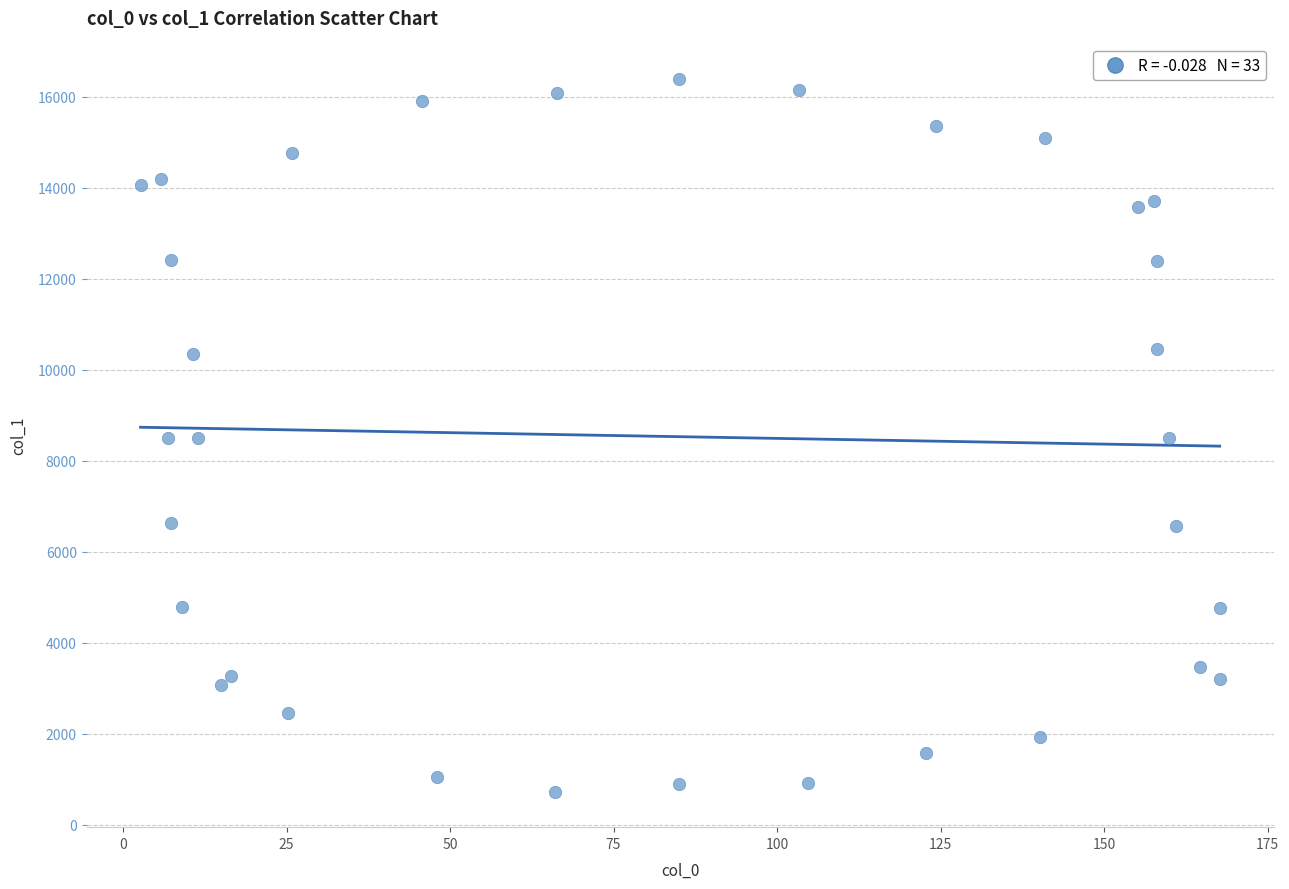

What is the range of Y values (max minus min)?

15660.3